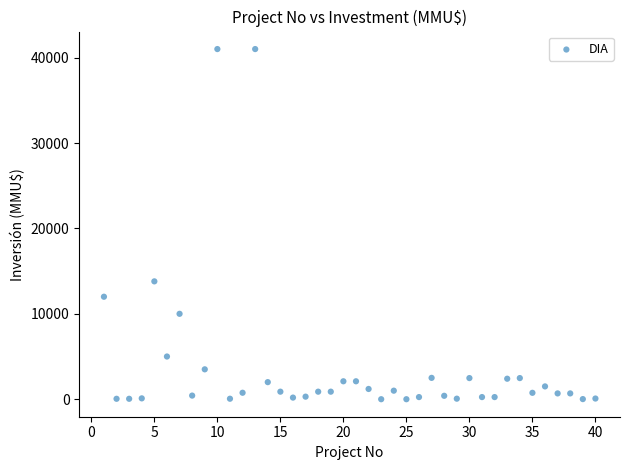

What is the range of Y values (max minus min)?

41000